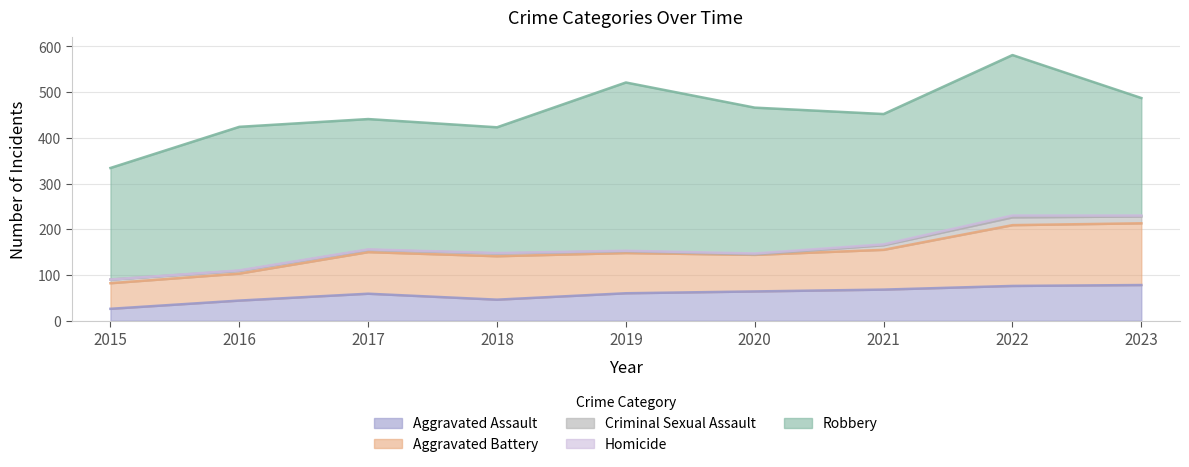

True or false: Criminal Sexual Assault has a value of 6 at 2016.

True